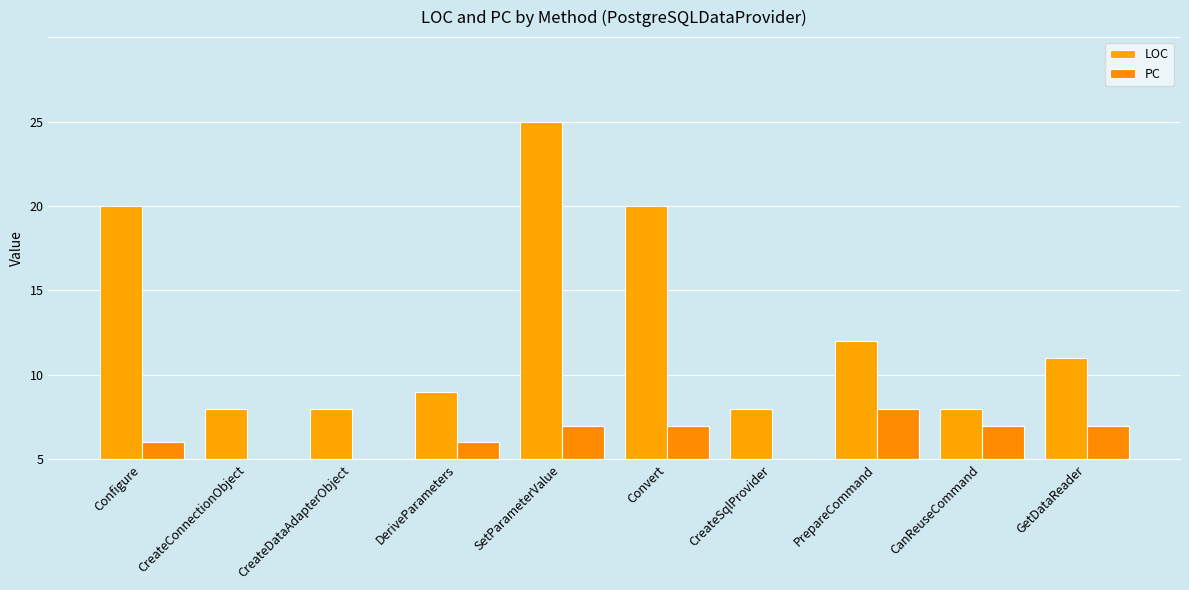

Are the bars horizontal?

No